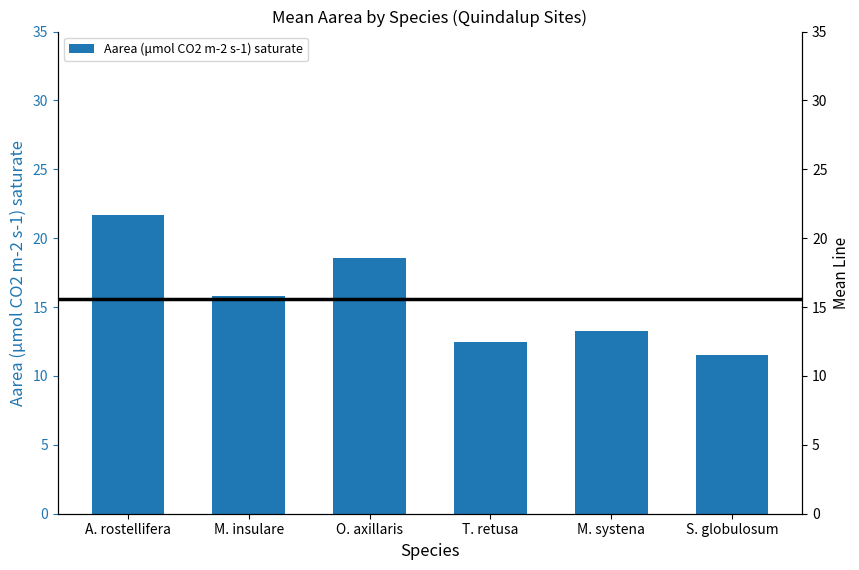

How many values are below 15?

3